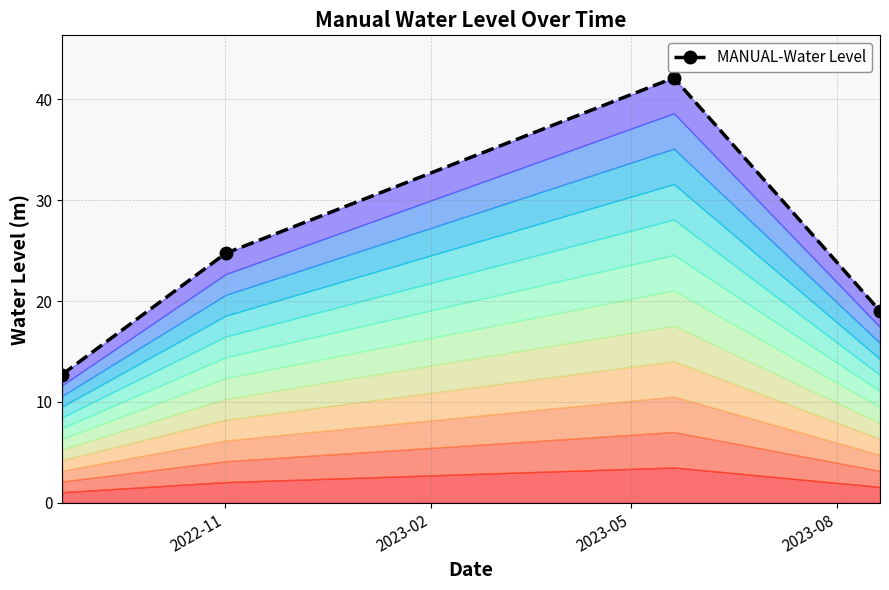

List the labels in order of value, largest first.

2023-05, 2023-02, 2023-08, 2022-11